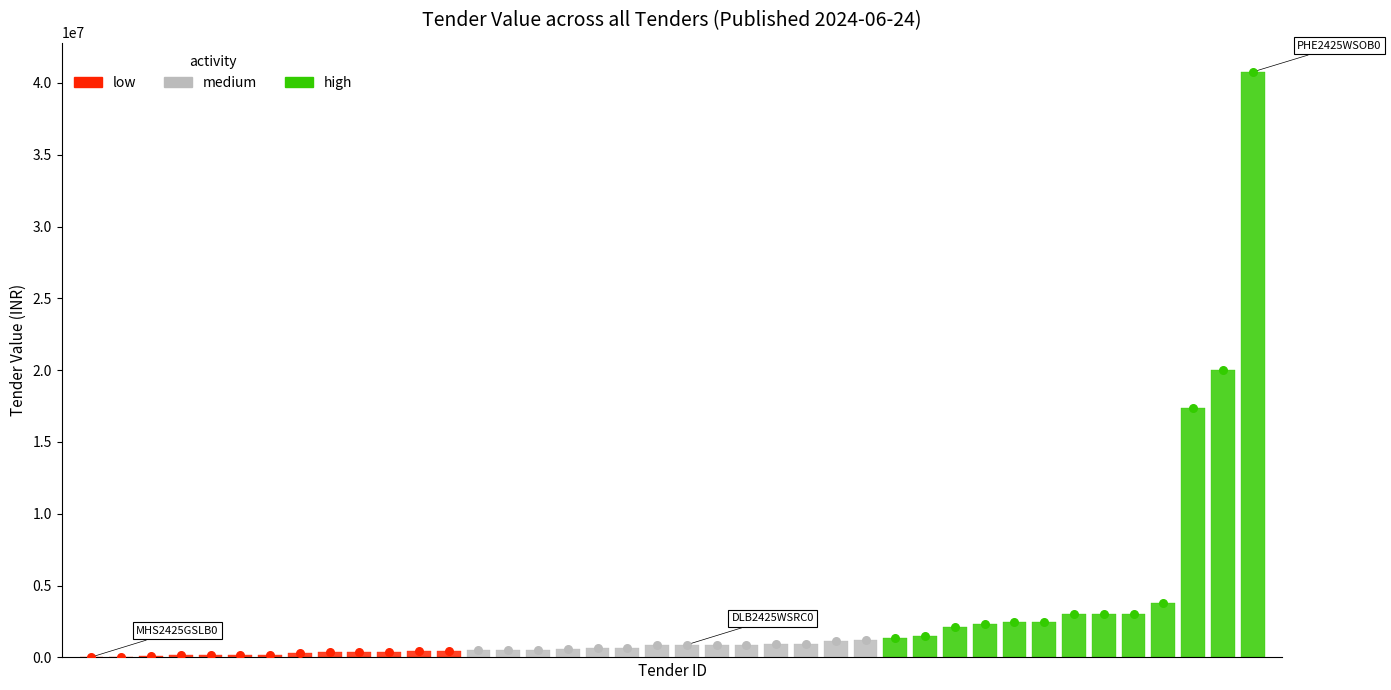

Between IPR2425SLRC00008 and DLB2425WSRC01335, which is larger?

IPR2425SLRC00008